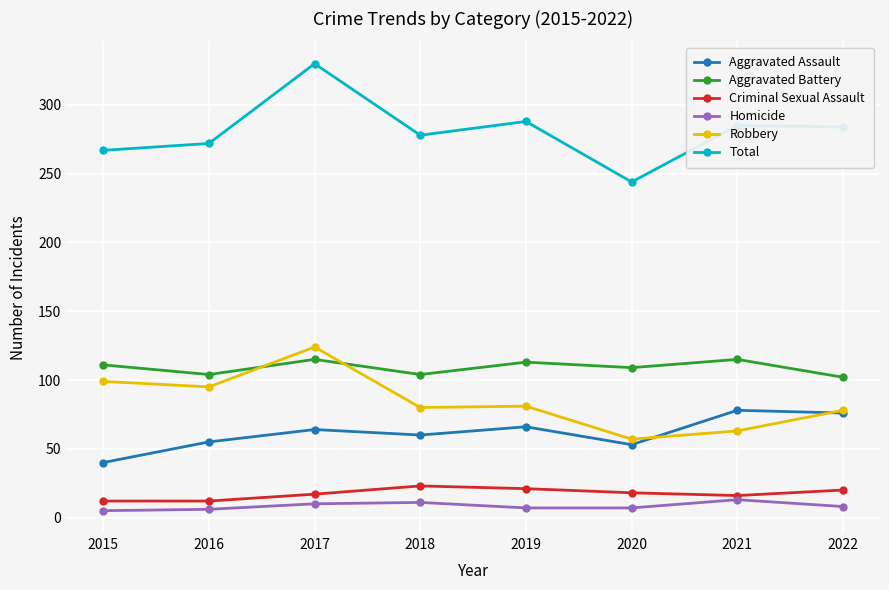

True or false: Criminal Sexual Assault and Aggravated Battery cross at least once.

False